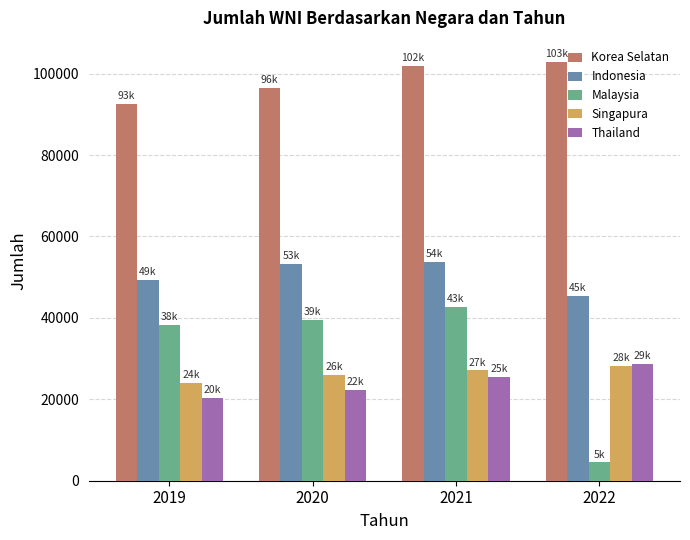

Which series has the widest spread of values?

Malaysia